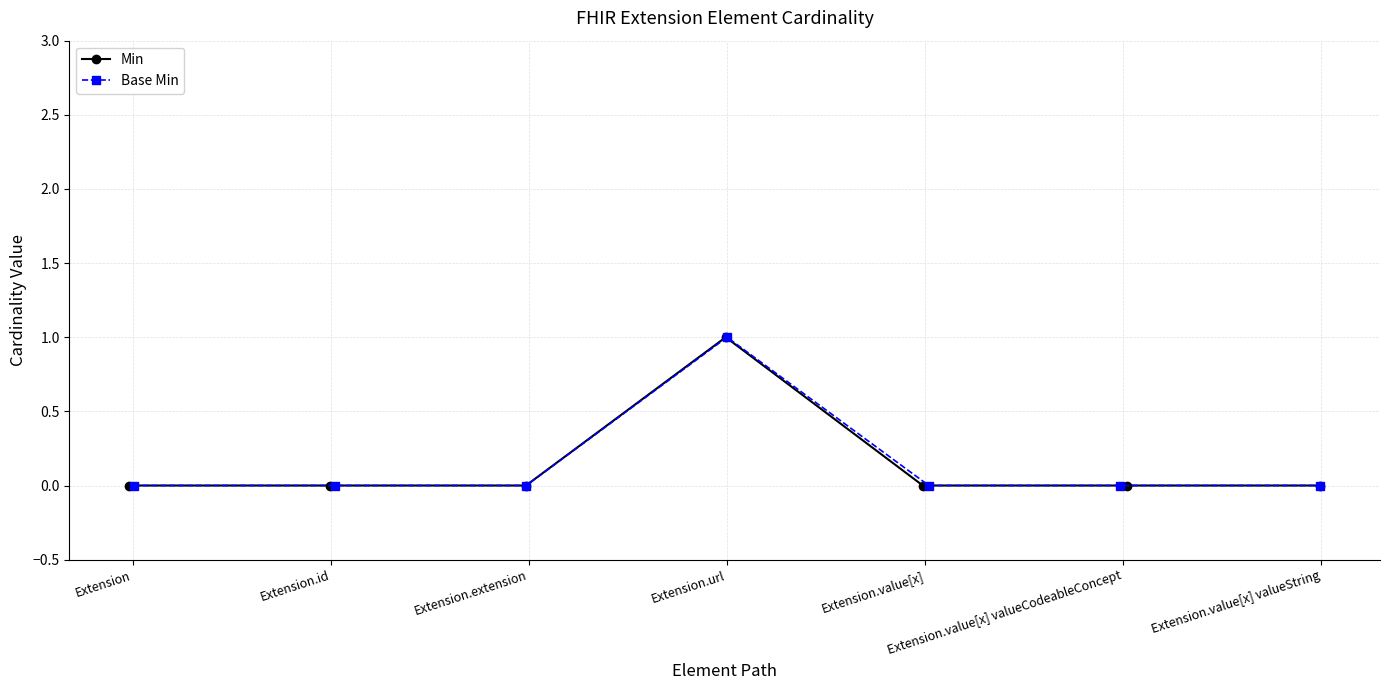

Which series has the largest total across all categories?

Min